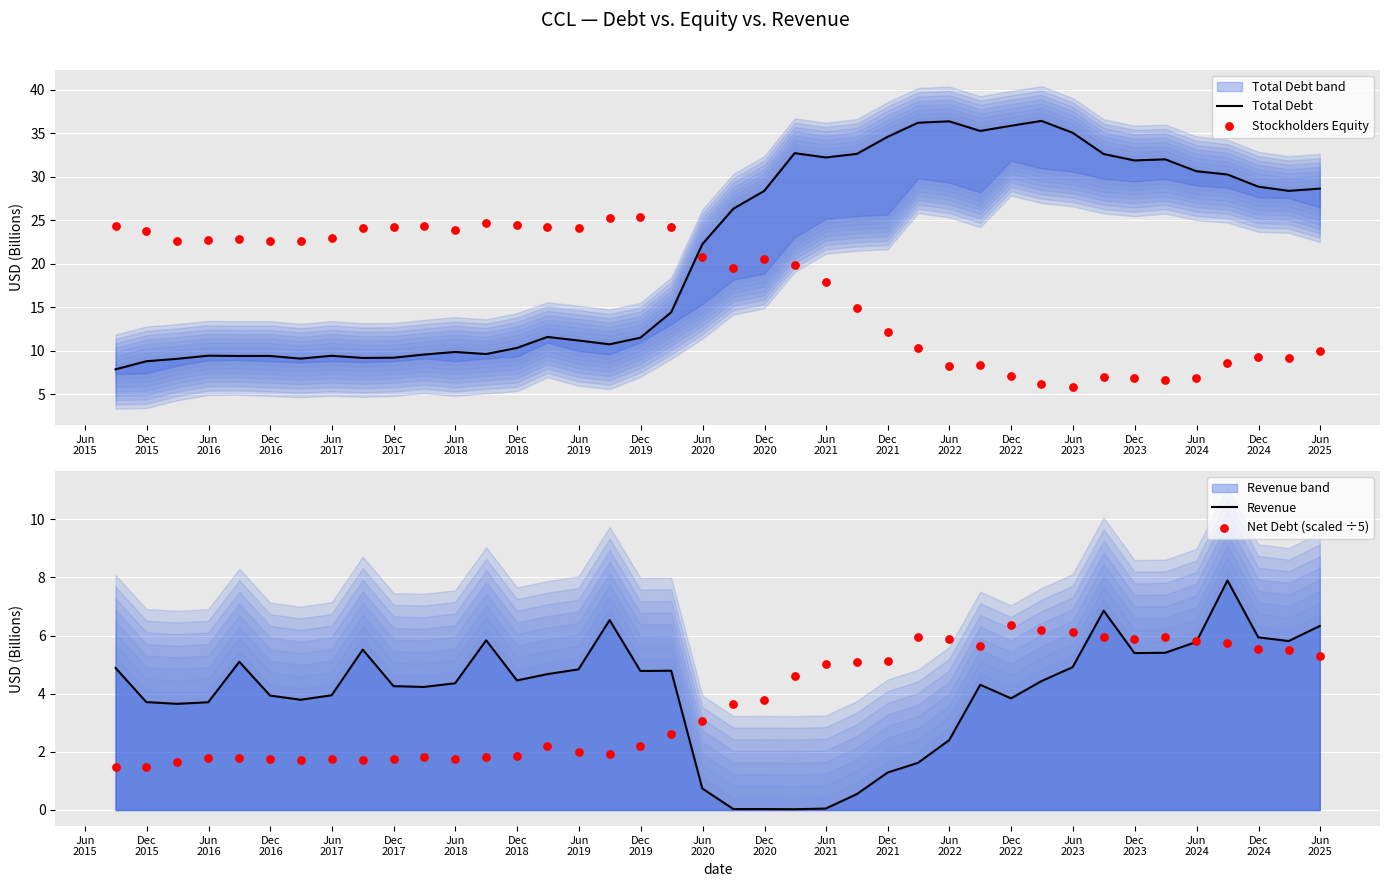

What are all the series names shown in the legend?

Total Debt, Stockholders Equity, Revenue, Net Debt (scaled ÷5)